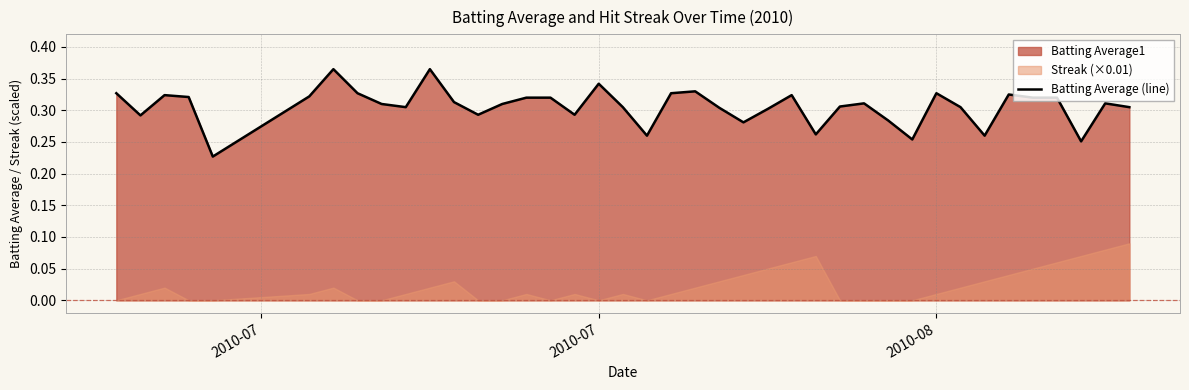

Reading left to right, what are all the values shown in this chart?

0.3	0.3	0.3	0.3	0.2	0.3	0.4	0.3	0.3	0.3	0.4	0.3	0.3	0.3	0.3	0.3	0.3	0.3	0.3	0.3	0.3	0.3	0.3	0.3	0.3	0.3	0.3	0.3	0.3	0.3	0.3	0.3	0.3	0.3	0.3	0.3	0.3	0.3	0.3	0.3